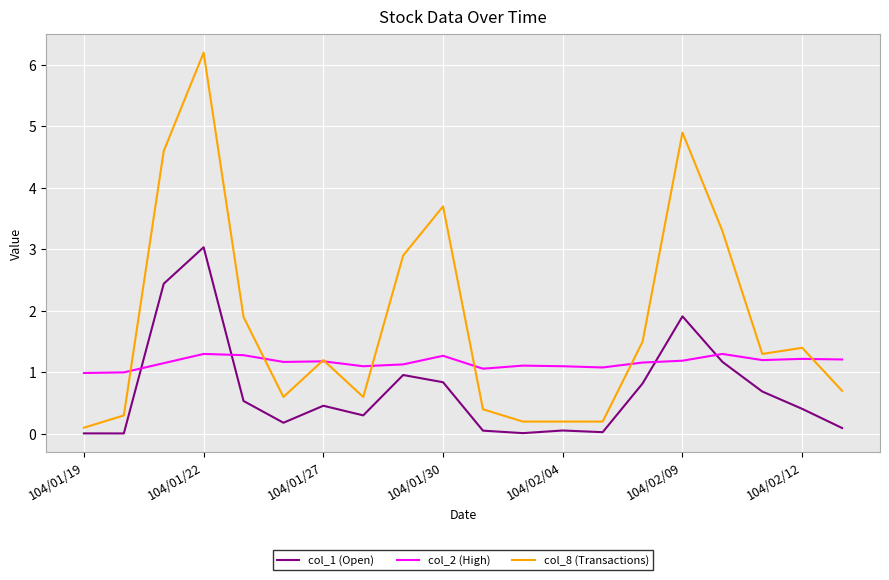

What is the maximum value for col_1 (Open)?

3.0